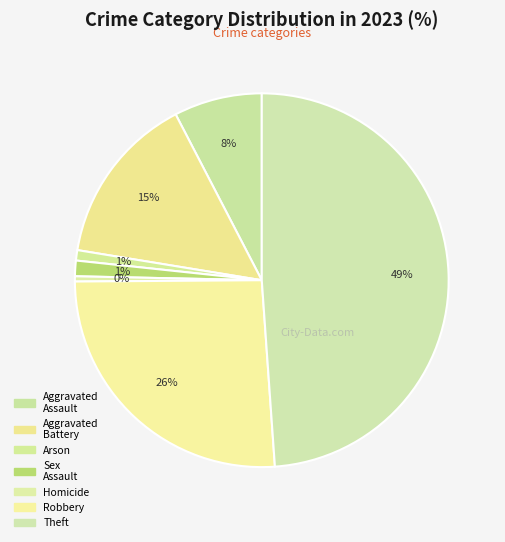

How many slices are in this pie chart?

7